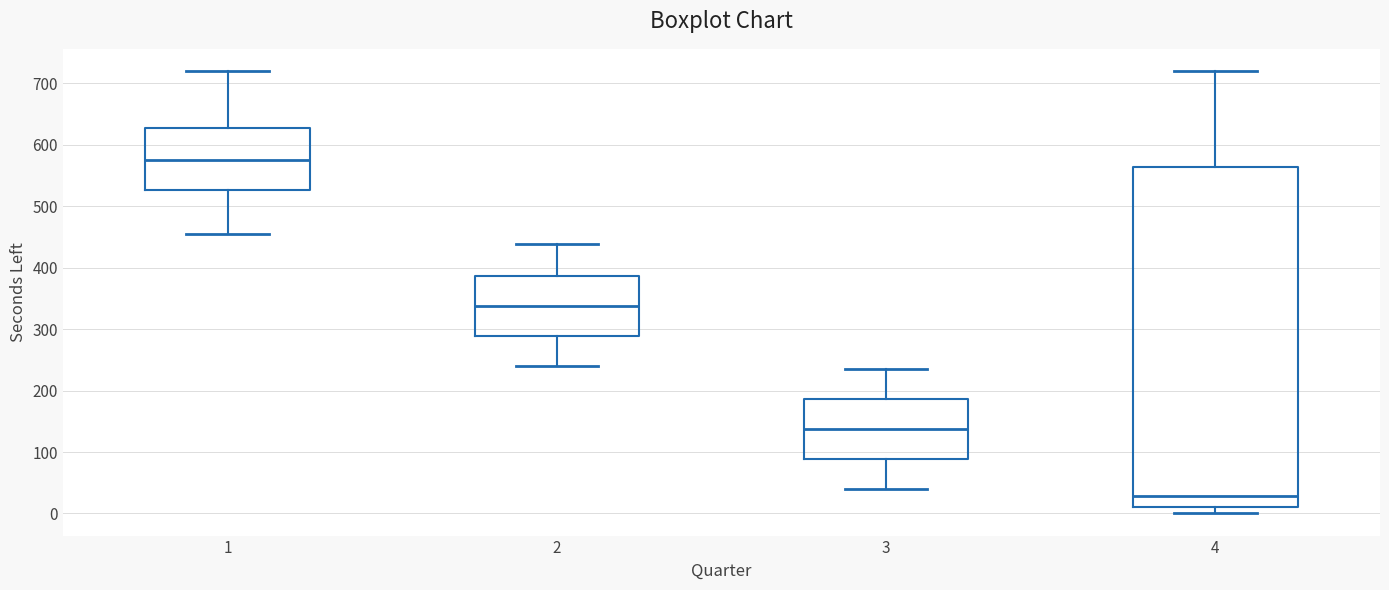

Reading left to right, transcribe this box plot: for each box, give where its median line is, the range the box spans, and where its two whiskers end, as read against the y-axis. The values are not printed on the chart, so give them approximately, as read against the axis.

1: median 570, box 530 to 630, whiskers 460 to 720
2: median 340, box 290 to 390, whiskers 240 to 440
3: median 140, box 90 to 190, whiskers 40 to 240
4: median 30, box 10 to 560, whiskers 0 to 720